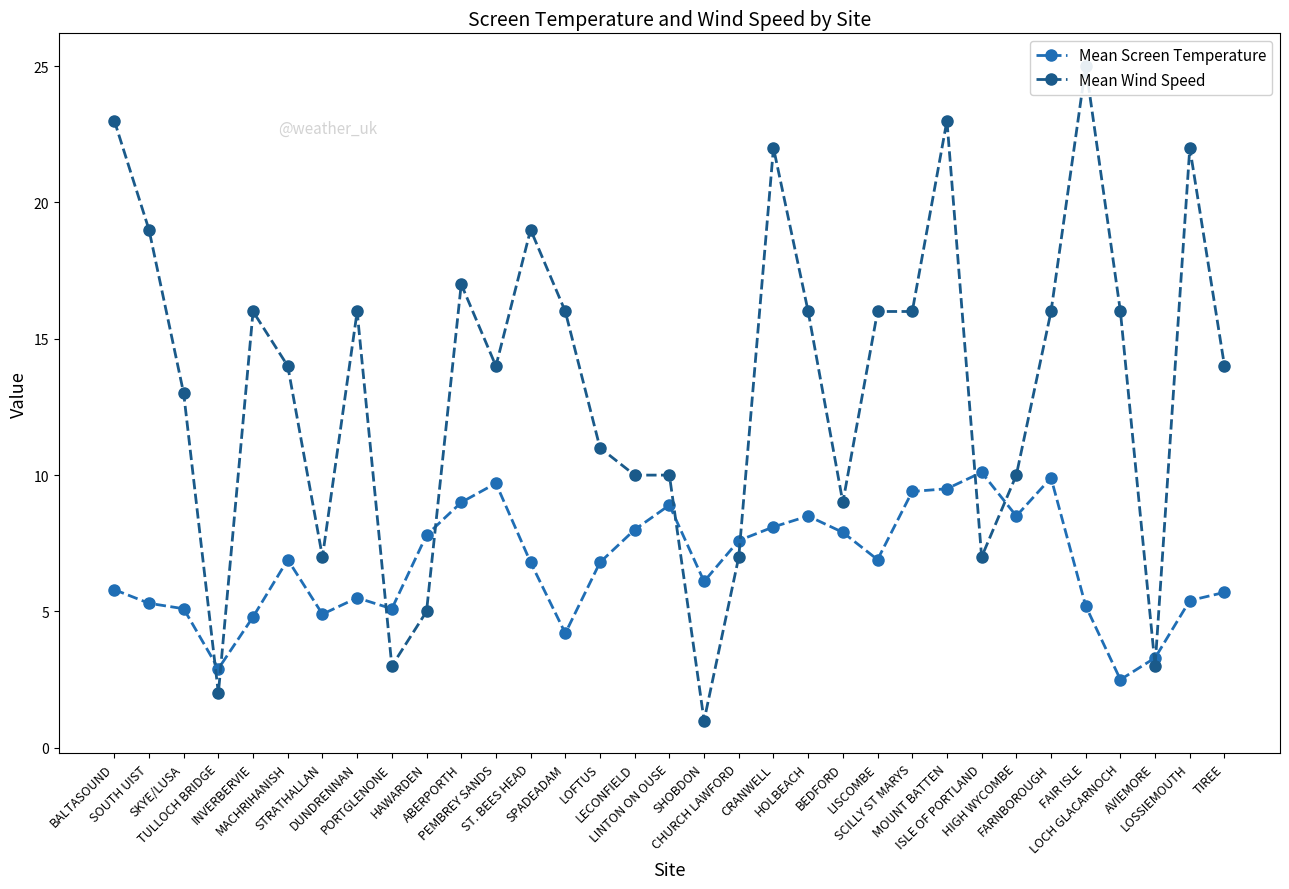

How many data points in Mean Wind Speed are less than 14?

14